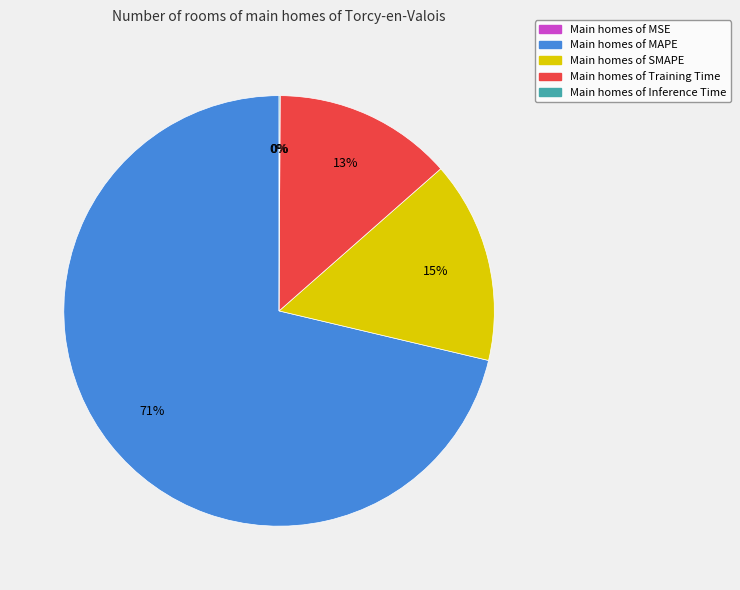

Which category accounts for the majority?

MAPE